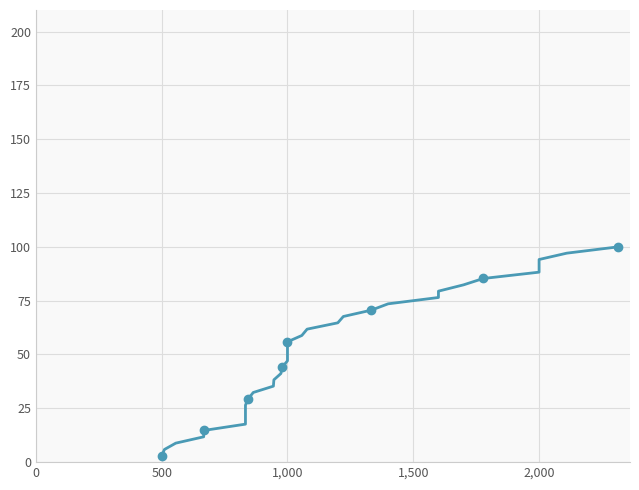

The chart shows a value of 136.4 at 26. True or false?

False